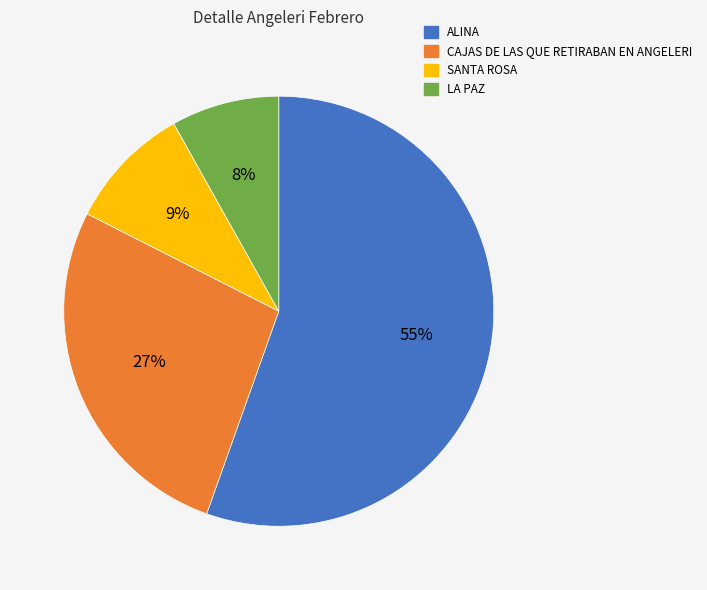

What is the ratio of the value at SANTA ROSA to the value at CAJAS DE LAS QUE RETIRABAN EN ANGELERI?

0.3